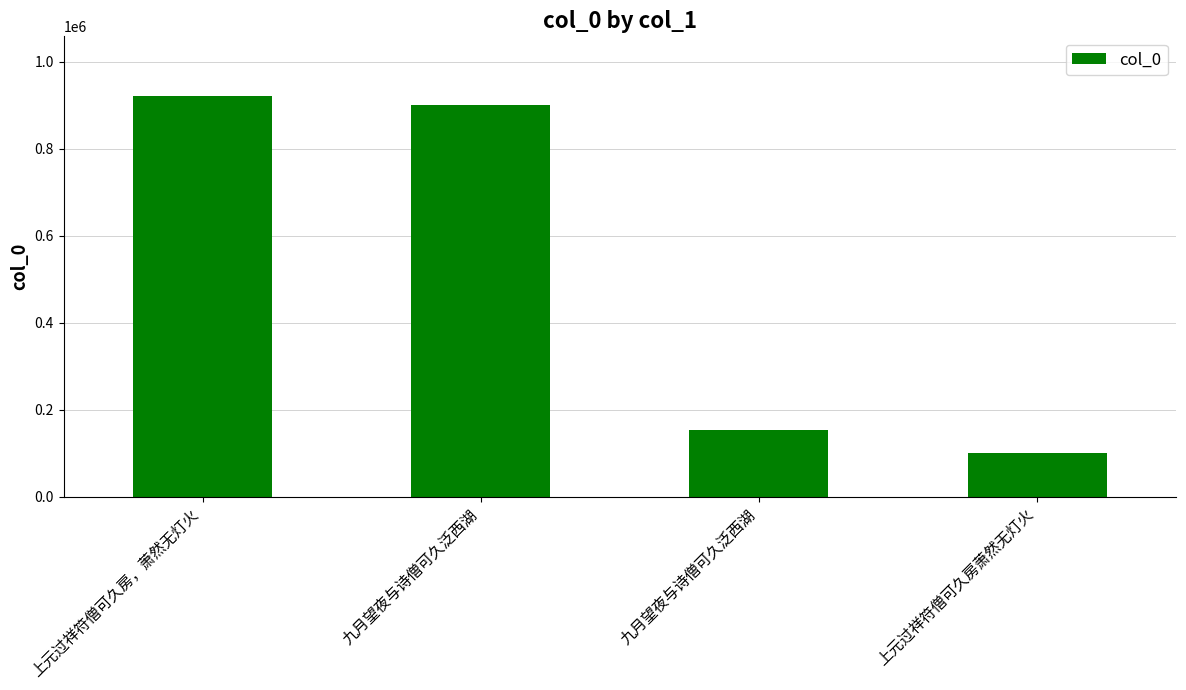

At which category does the chart reach its peak across all series?

上元过祥符僧可久房，萧然无灯火